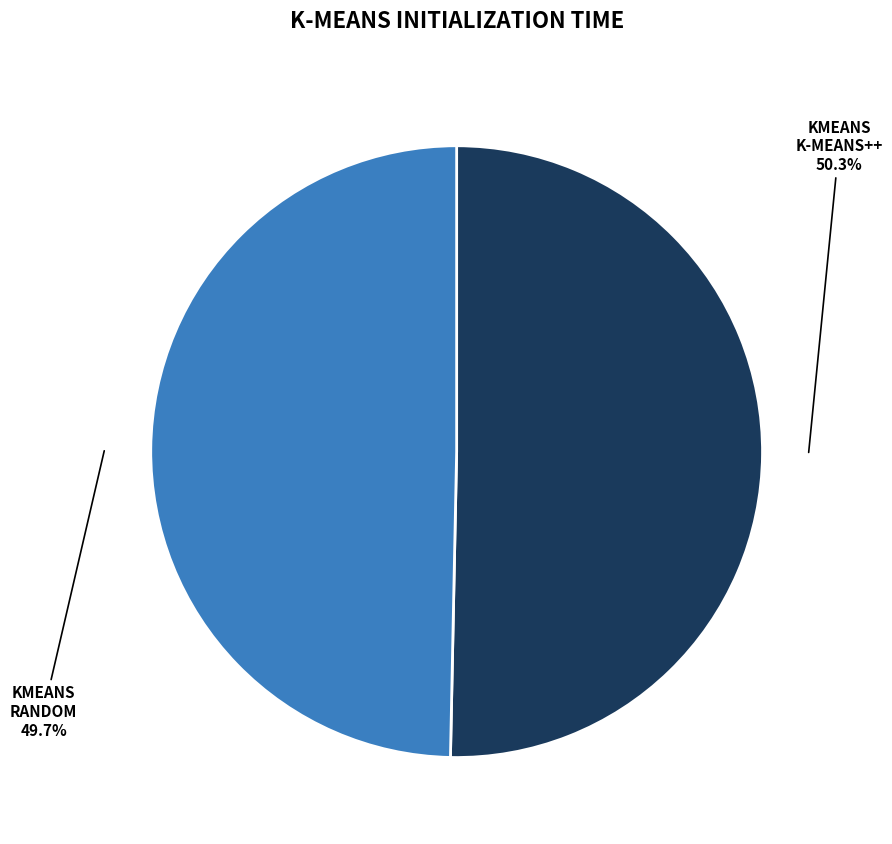

Is there a majority slice in this chart?

Yes